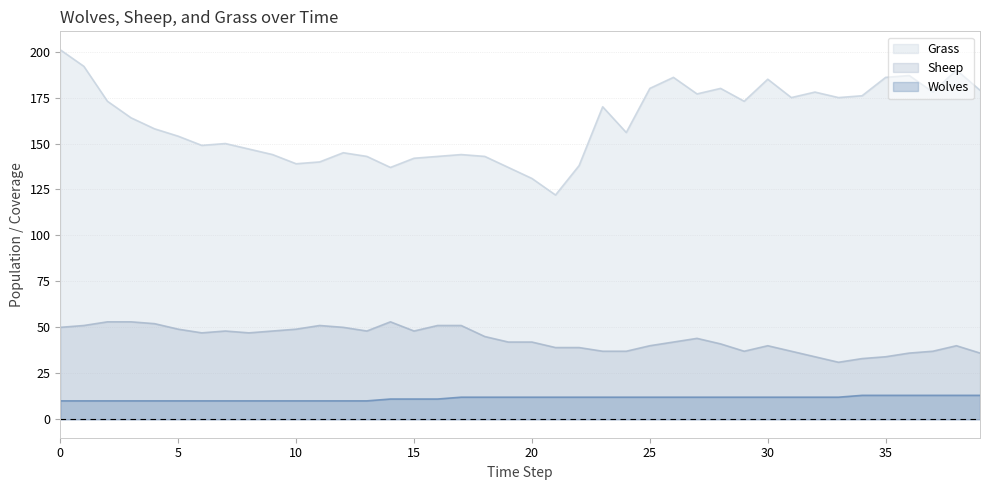

Reading left to right, transcribe all the data shown in this chart.

Grass: 201	192	173	164	158	154	149	150	147	144	139	140	145	143	137	142	143	144	143	137	131	122	138	170	156	180	186	177	180	173	185	175	178	175	176	186	187	178	190	179
Sheep: 50	51	53	53	52	49	47	48	47	48	49	51	50	48	53	48	51	51	45	42	42	39	39	37	37	40	42	44	41	37	40	37	34	31	33	34	36	37	40	36
Wolves: 10	10	10	10	10	10	10	10	10	10	10	10	10	10	11	11	11	12	12	12	12	12	12	12	12	12	12	12	12	12	12	12	12	12	13	13	13	13	13	13